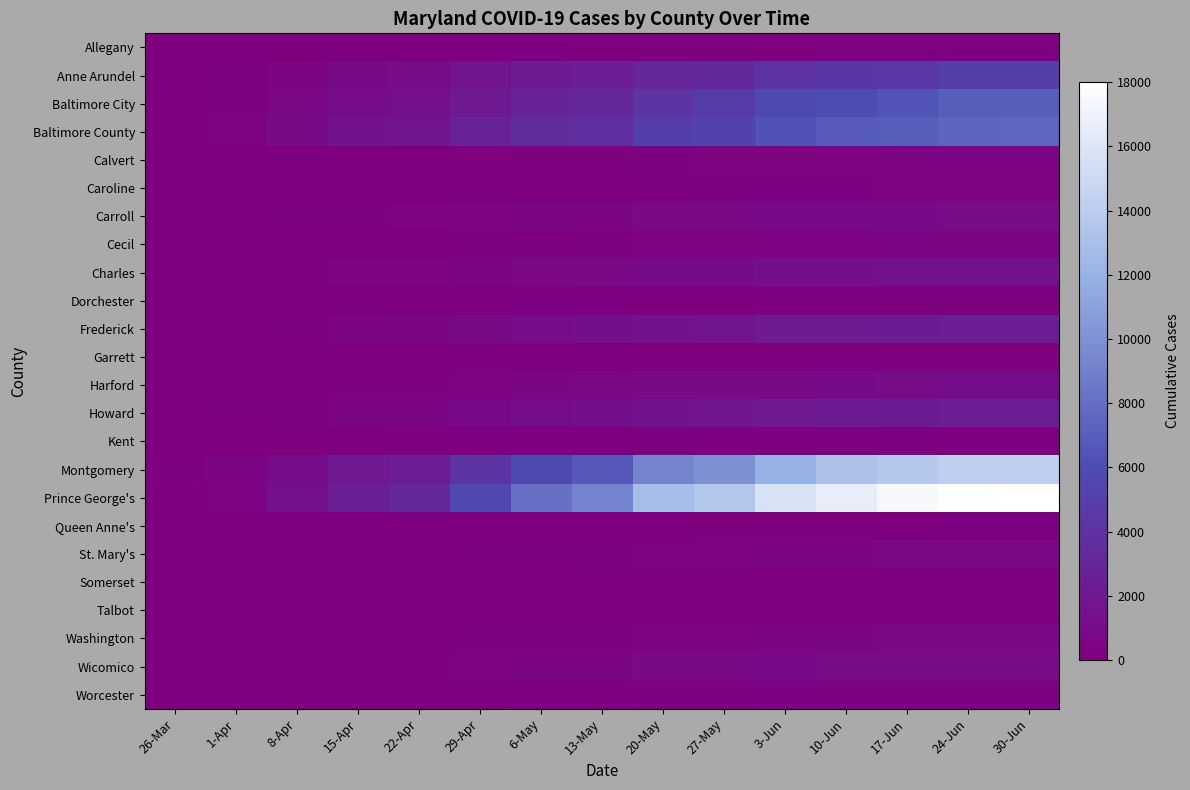

Reading right to left, what are all the values shown in this chart?

Allegany: 30-Jun=189	24-Jun=189	17-Jun=185	10-Jun=186	3-Jun=182	27-May=168	20-May=166	13-May=143	6-May=129	29-Apr=90	22-Apr=33	15-Apr=17	8-Apr=6	1-Apr=0	26-Mar=0
Anne Arundel: 30-Jun=4916	24-Jun=4904	17-Jun=4421	10-Jun=4309	3-Jun=4009	27-May=3282	20-May=3033	13-May=2372	6-May=2085	29-Apr=1662	22-Apr=1005	15-Apr=845	8-Apr=466	1-Apr=158	26-Mar=41
Baltimore City: 30-Jun=7095	24-Jun=6993	17-Jun=6428	10-Jun=6038	3-Jun=5801	27-May=4673	20-May=4152	13-May=3208	6-May=2752	29-Apr=2014	22-Apr=1378	15-Apr=1060	8-Apr=571	1-Apr=221	26-Mar=72
Baltimore County: 30-Jun=7585	24-Jun=7480	17-Jun=6985	10-Jun=6852	3-Jun=6385	27-May=5290	20-May=5025	13-May=3737	6-May=3527	29-Apr=2740	22-Apr=1664	15-Apr=1485	8-Apr=866	1-Apr=289	26-Mar=81
Calvert: 30-Jun=397	24-Jun=393	17-Jun=375	10-Jun=363	3-Jun=348	27-May=298	20-May=259	13-May=202	6-May=184	29-Apr=150	22-Apr=109	15-Apr=102	8-Apr=56	1-Apr=18	26-Mar=7
Caroline: 30-Jun=294	24-Jun=294	17-Jun=284	10-Jun=273	3-Jun=265	27-May=231	20-May=210	13-May=110	6-May=101	29-Apr=69	22-Apr=33	15-Apr=22	8-Apr=11	1-Apr=4	26-Mar=1
Carroll: 30-Jun=1031	24-Jun=1031	17-Jun=977	10-Jun=963	3-Jun=940	27-May=765	20-May=720	13-May=551	6-May=521	29-Apr=421	22-Apr=308	15-Apr=262	8-Apr=186	1-Apr=96	26-Mar=7
Cecil: 30-Jun=461	24-Jun=460	17-Jun=450	10-Jun=417	3-Jun=381	27-May=342	20-May=328	13-May=219	6-May=200	29-Apr=164	22-Apr=131	15-Apr=90	8-Apr=49	1-Apr=16	26-Mar=4
Charles: 30-Jun=1328	24-Jun=1313	17-Jun=1277	10-Jun=1216	3-Jun=1152	27-May=969	20-May=921	13-May=729	6-May=670	29-Apr=551	22-Apr=347	15-Apr=310	8-Apr=164	1-Apr=56	26-Mar=10
Dorchester: 30-Jun=183	24-Jun=183	17-Jun=166	10-Jun=157	3-Jun=147	27-May=126	20-May=122	13-May=91	6-May=79	29-Apr=51	22-Apr=20	15-Apr=16	8-Apr=4	1-Apr=1	26-Mar=0
Frederick: 30-Jun=2407	24-Jun=2393	17-Jun=2273	10-Jun=2152	3-Jun=2041	27-May=1661	20-May=1533	13-May=1213	6-May=1108	29-Apr=893	22-Apr=557	15-Apr=442	8-Apr=199	1-Apr=35	26-Mar=14
Garrett: 30-Jun=10	24-Jun=10	17-Jun=10	10-Jun=10	3-Jun=10	27-May=7	20-May=7	13-May=6	6-May=4	29-Apr=4	22-Apr=4	15-Apr=4	8-Apr=5	1-Apr=3	26-Mar=3
Harford: 30-Jun=1060	24-Jun=1056	17-Jun=1023	10-Jun=969	3-Jun=901	27-May=764	20-May=721	13-May=589	6-May=532	29-Apr=371	22-Apr=195	15-Apr=152	8-Apr=86	1-Apr=34	26-Mar=9
Howard: 30-Jun=2436	24-Jun=2409	17-Jun=2311	10-Jun=2191	3-Jun=2004	27-May=1638	20-May=1494	13-May=1170	6-May=1061	29-Apr=831	22-Apr=508	15-Apr=424	8-Apr=274	1-Apr=142	26-Mar=49
Kent: 30-Jun=194	24-Jun=193	17-Jun=193	10-Jun=188	3-Jun=178	27-May=148	20-May=145	13-May=102	6-May=94	29-Apr=73	22-Apr=16	15-Apr=11	8-Apr=9	1-Apr=3	26-Mar=1
Montgomery: 30-Jun=14141	24-Jun=14141	17-Jun=13709	10-Jun=13124	3-Jun=11924	27-May=9922	20-May=9260	13-May=6762	6-May=5790	29-Apr=4152	22-Apr=2404	15-Apr=1933	8-Apr=1088	1-Apr=447	26-Mar=164
Prince George's: 30-Jun=17935	24-Jun=17874	17-Jun=17499	10-Jun=16636	3-Jun=15738	27-May=13521	20-May=12830	13-May=9205	6-May=8135	29-Apr=5738	22-Apr=3160	15-Apr=2516	8-Apr=1310	1-Apr=403	26-Mar=101
Queen Anne's: 30-Jun=211	24-Jun=211	17-Jun=203	10-Jun=177	3-Jun=162	27-May=146	20-May=135	13-May=72	6-May=67	29-Apr=55	22-Apr=24	15-Apr=19	8-Apr=16	1-Apr=7	26-Mar=1
St. Mary's: 30-Jun=599	24-Jun=599	17-Jun=595	10-Jun=561	3-Jun=536	27-May=379	20-May=340	13-May=234	6-May=186	29-Apr=145	22-Apr=101	15-Apr=99	8-Apr=62	1-Apr=19	26-Mar=4
Somerset: 30-Jun=83	24-Jun=83	17-Jun=82	10-Jun=77	3-Jun=75	27-May=71	20-May=64	13-May=42	6-May=39	29-Apr=21	22-Apr=10	15-Apr=5	8-Apr=4	1-Apr=4	26-Mar=1
Talbot: 30-Jun=117	24-Jun=115	17-Jun=110	10-Jun=108	3-Jun=103	27-May=77	20-May=69	13-May=58	6-May=45	29-Apr=34	22-Apr=16	15-Apr=14	8-Apr=10	1-Apr=3	26-Mar=1
Washington: 30-Jun=611	24-Jun=603	17-Jun=595	10-Jun=545	3-Jun=486	27-May=398	20-May=364	13-May=265	6-May=251	29-Apr=197	22-Apr=116	15-Apr=106	8-Apr=57	1-Apr=15	26-Mar=2
Wicomico: 30-Jun=1046	24-Jun=1046	17-Jun=1031	10-Jun=990	3-Jun=959	27-May=859	20-May=848	13-May=558	6-May=517	29-Apr=350	22-Apr=138	15-Apr=76	8-Apr=20	1-Apr=7	26-Mar=5
Worcester: 30-Jun=274	24-Jun=271	17-Jun=267	10-Jun=241	3-Jun=219	27-May=180	20-May=169	13-May=102	6-May=86	29-Apr=55	22-Apr=31	15-Apr=22	8-Apr=10	1-Apr=4	26-Mar=2